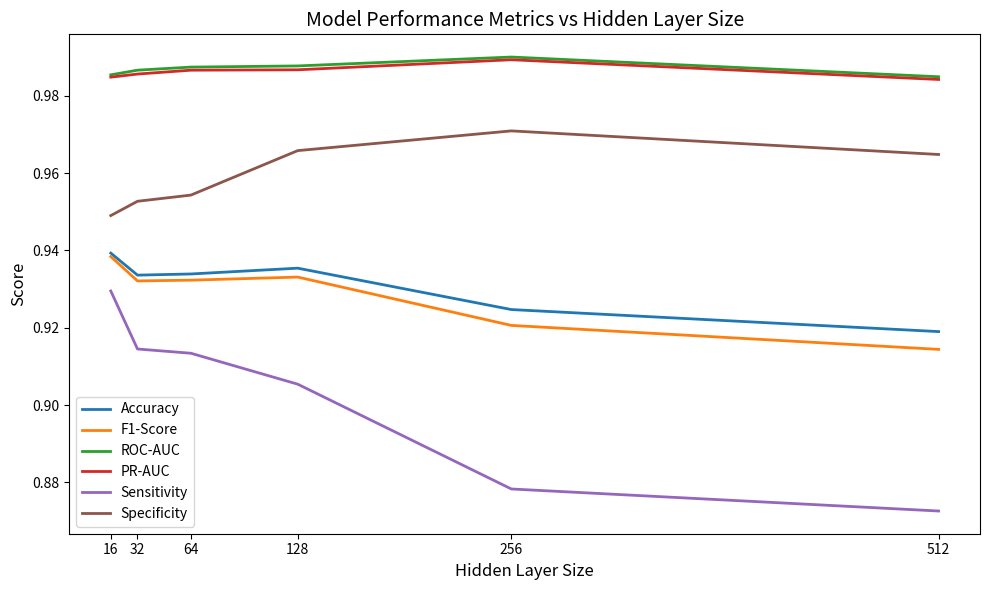

How many interior local valleys does the Accuracy series have?

1